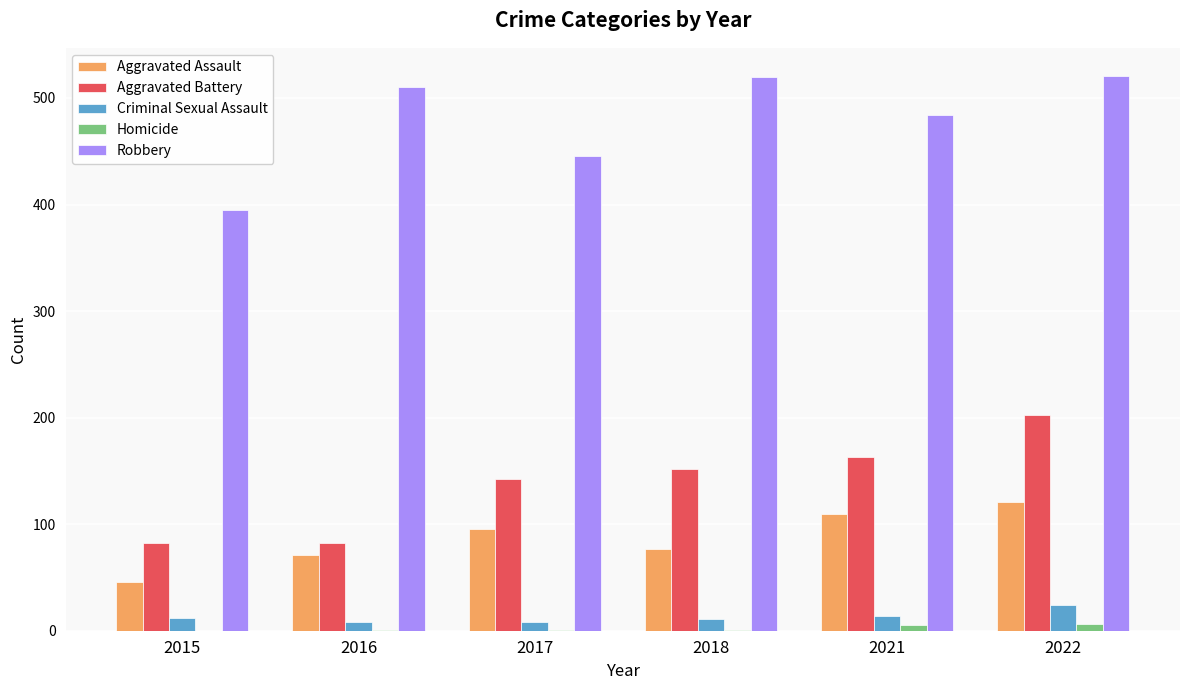

Is it true that Homicide equals 5 at 2021?

True